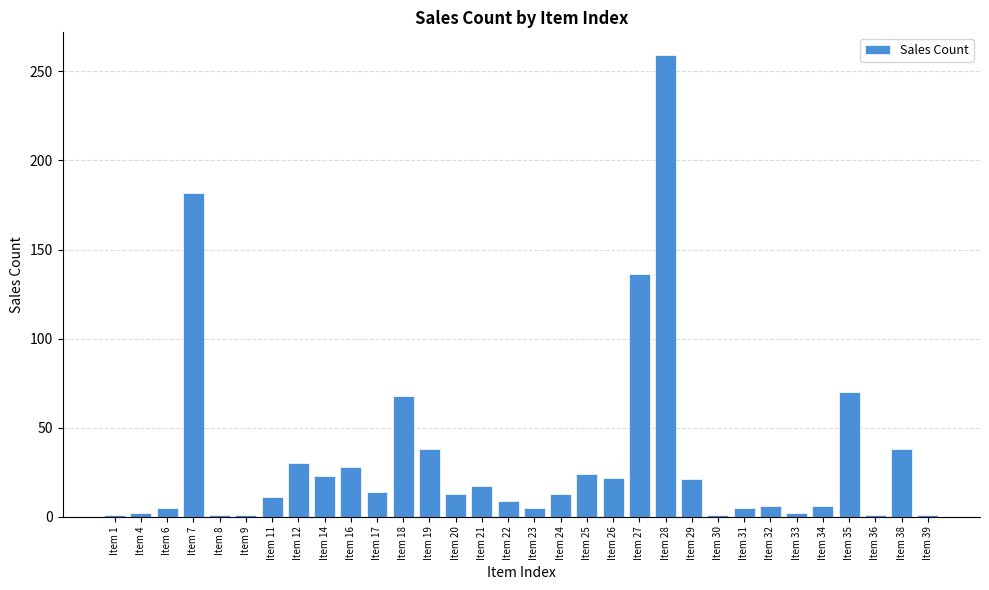

Between Item 11 and Item 7, which is larger?

Item 7